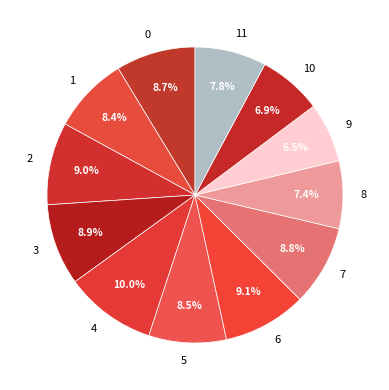

To the nearest percent, what portion does 4 represent?

10%